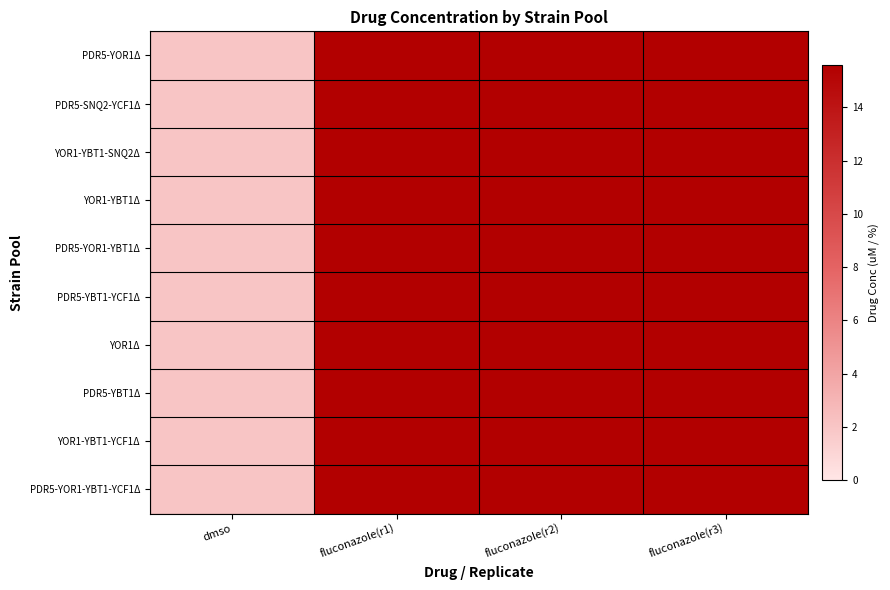

What is the total value across all series at fluconazole(r1)?

156.0